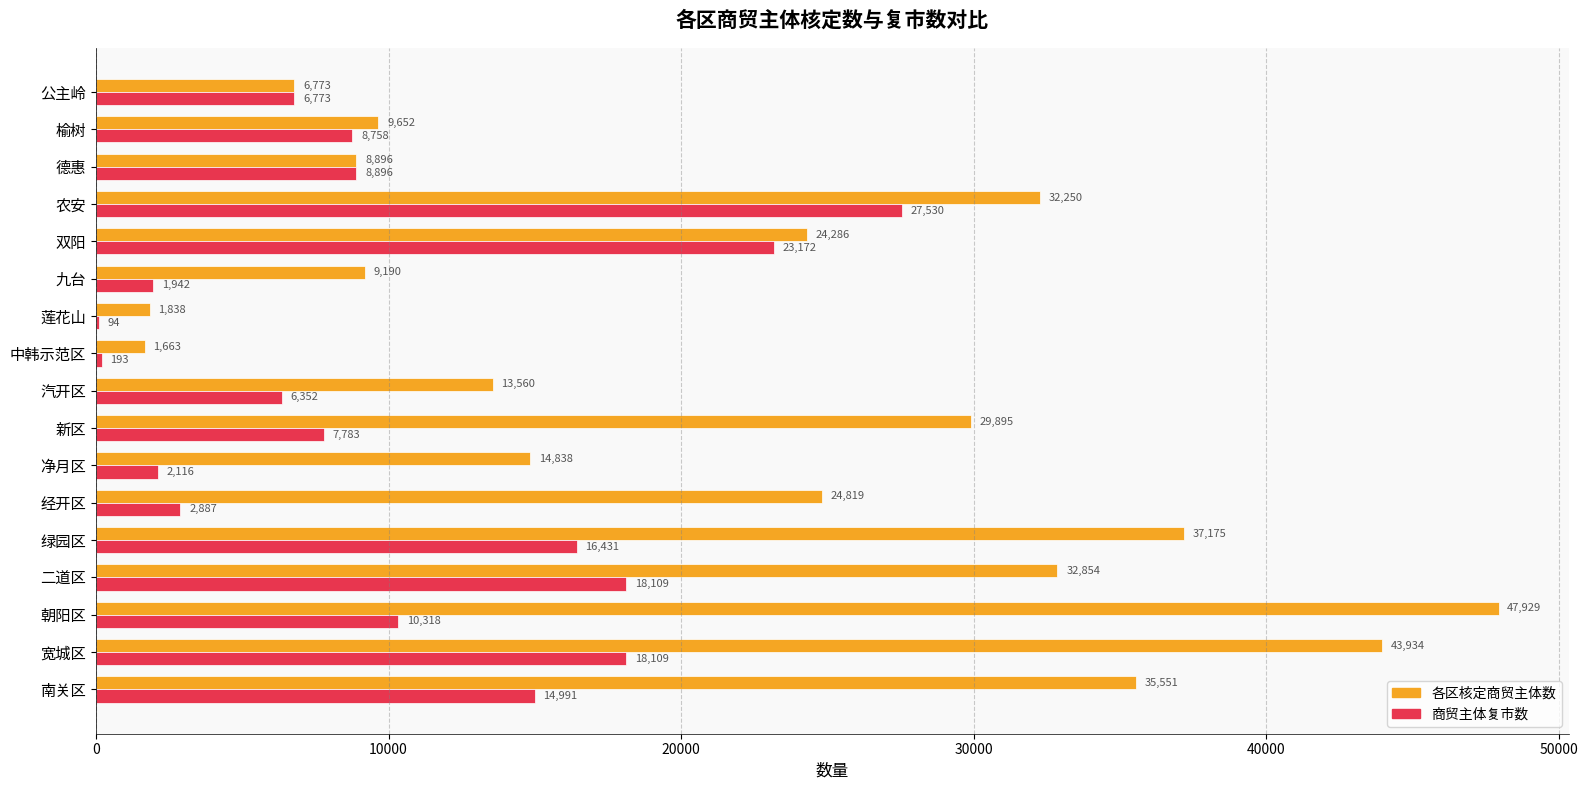

Is it true that 各区核定商贸主体数 equals 17667 at 农安?

False